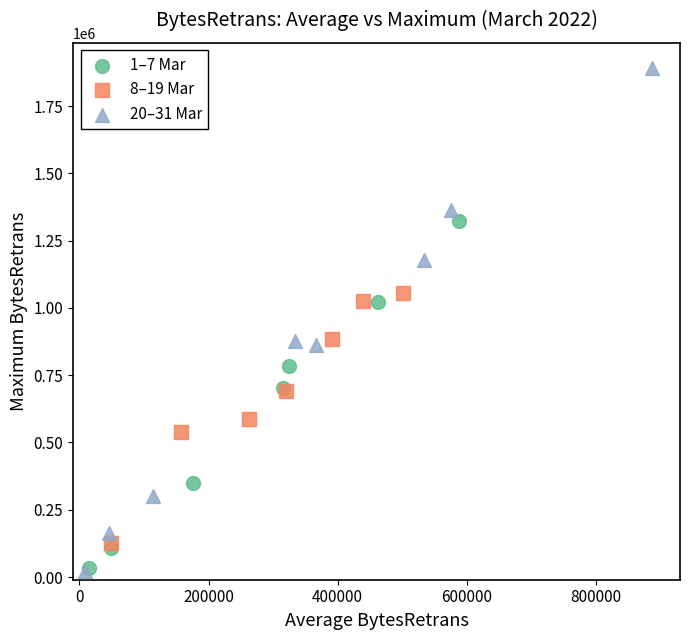

Which series reaches the maximum Y coordinate?

20–31 Mar